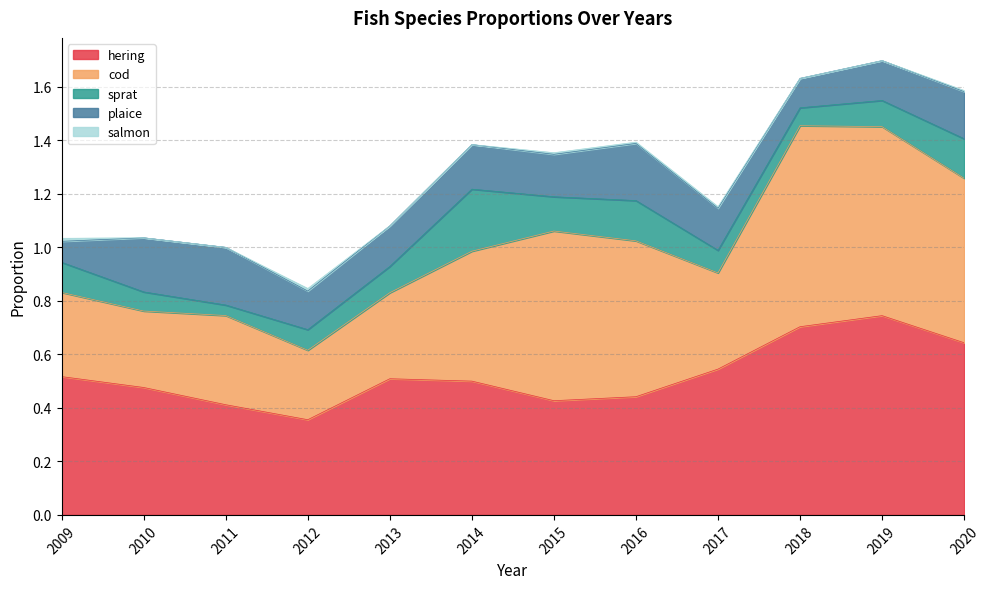

What is the value of the cod point at the 12th from the left?

0.6